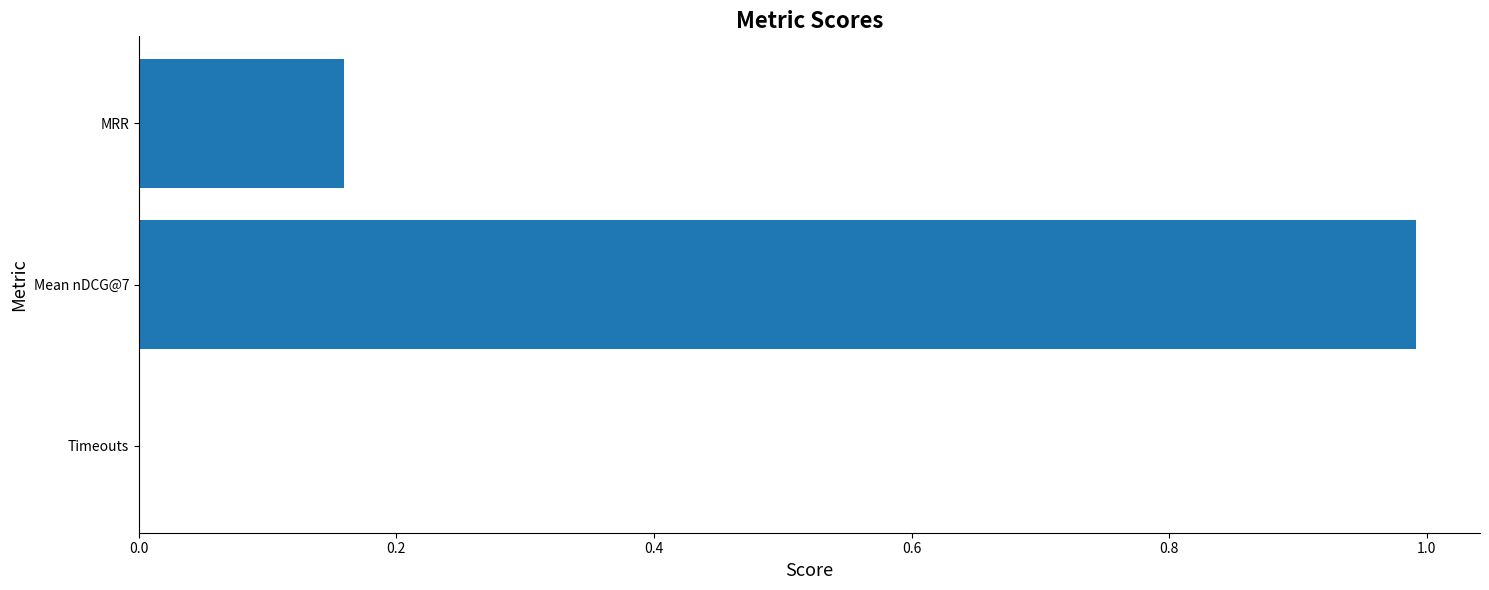

The value at Timeouts is -0.6. True or false?

False